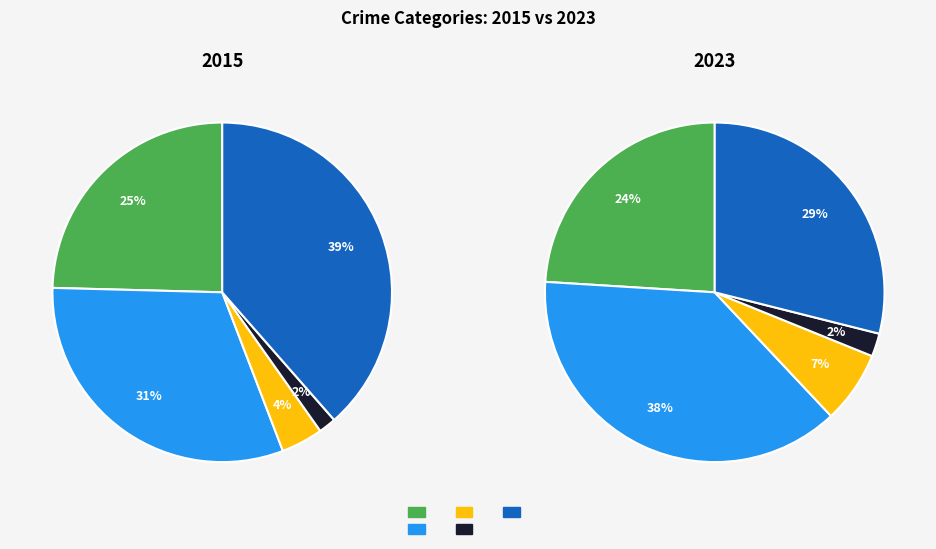

True or false: Homicide accounts for 2% of the total.

True